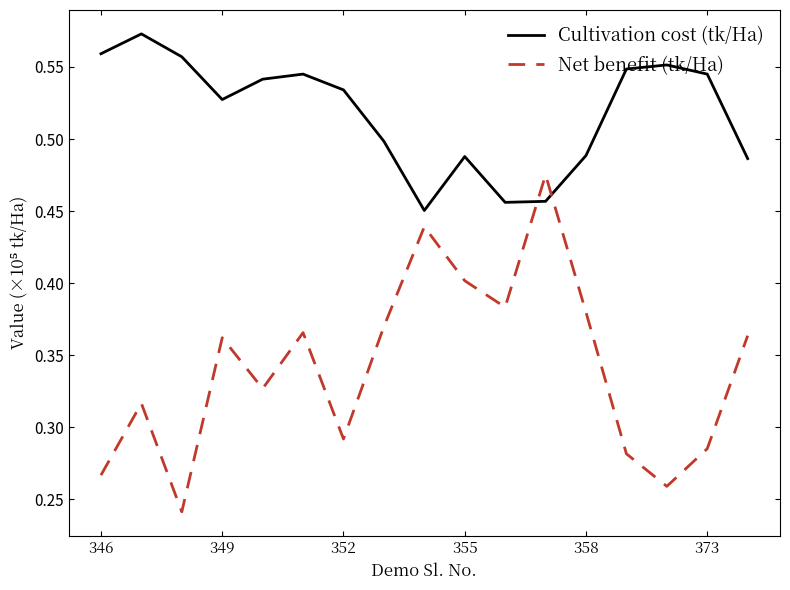

Which series has the largest range (max minus min)?

Net benefit (tk/Ha)